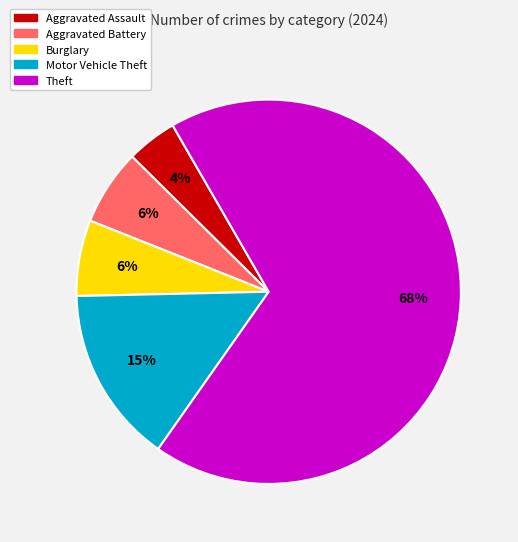

Does any single category account for the majority?

Yes